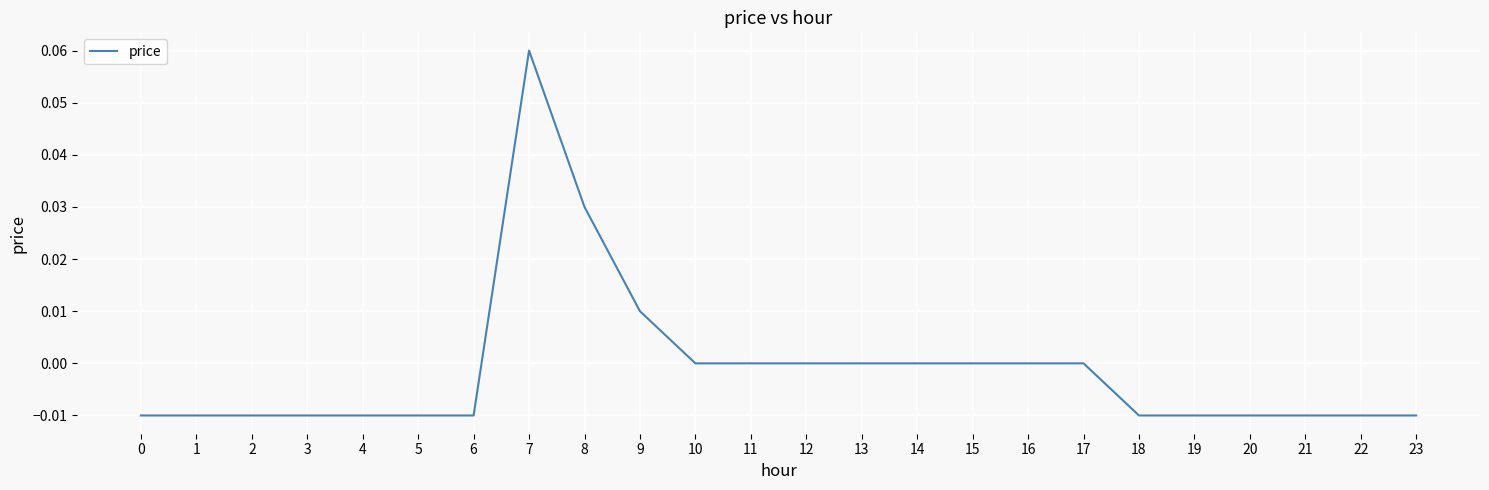

At which category does the chart reach its peak across all series?

7